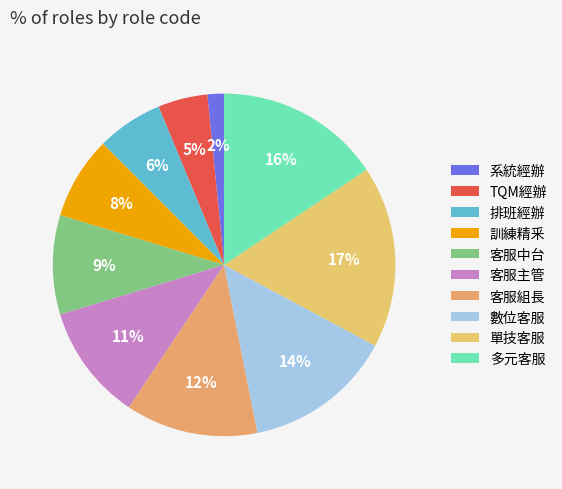

How many slices are in this pie chart?

10